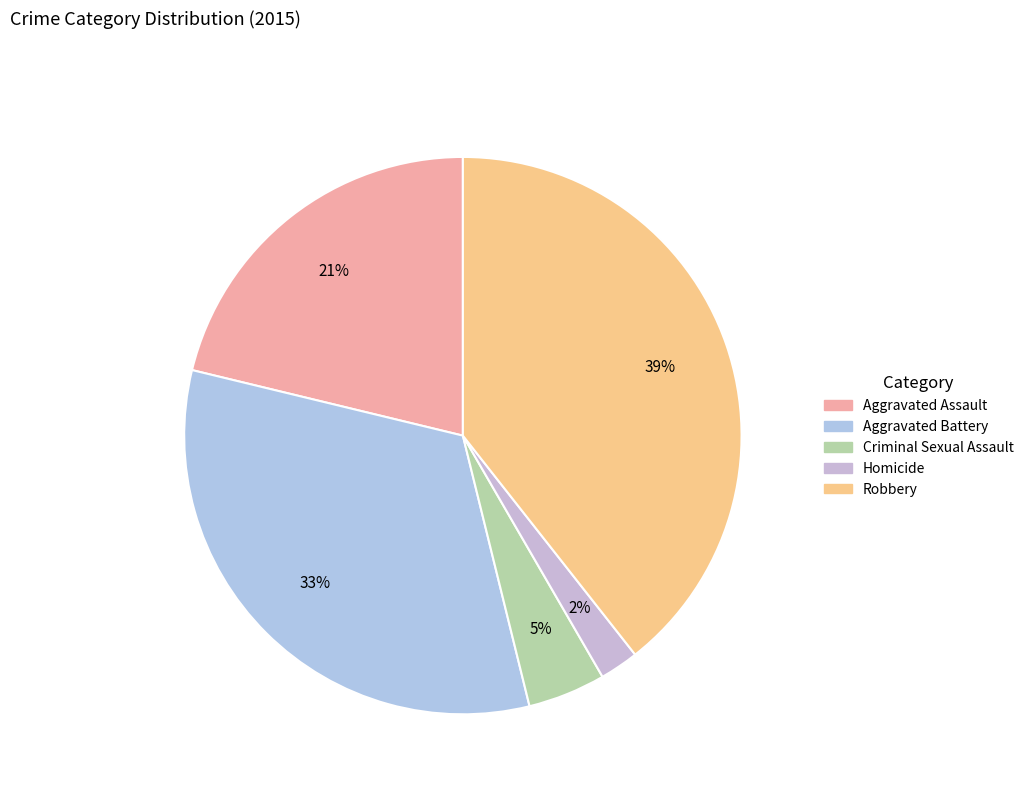

How many segments does this pie chart have?

5